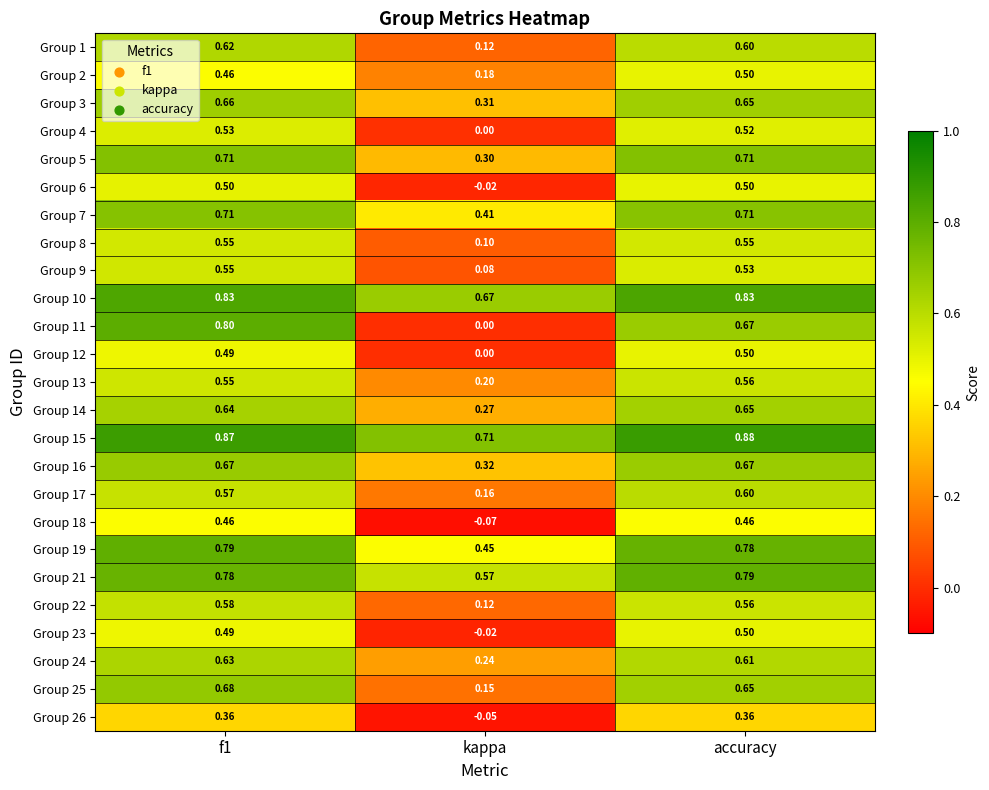

How many data points in Group 6 are less than 0?

1